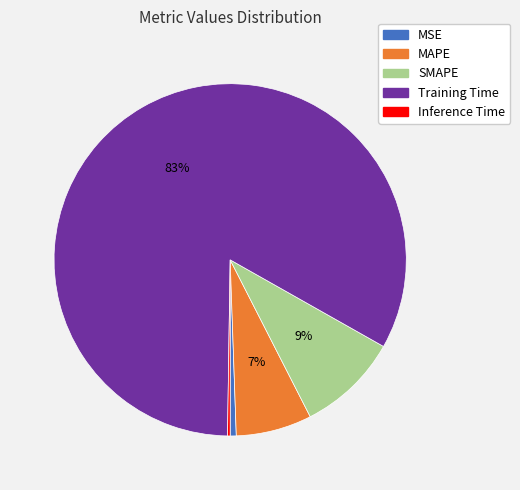

What is the largest slice in the pie chart?

Training Time